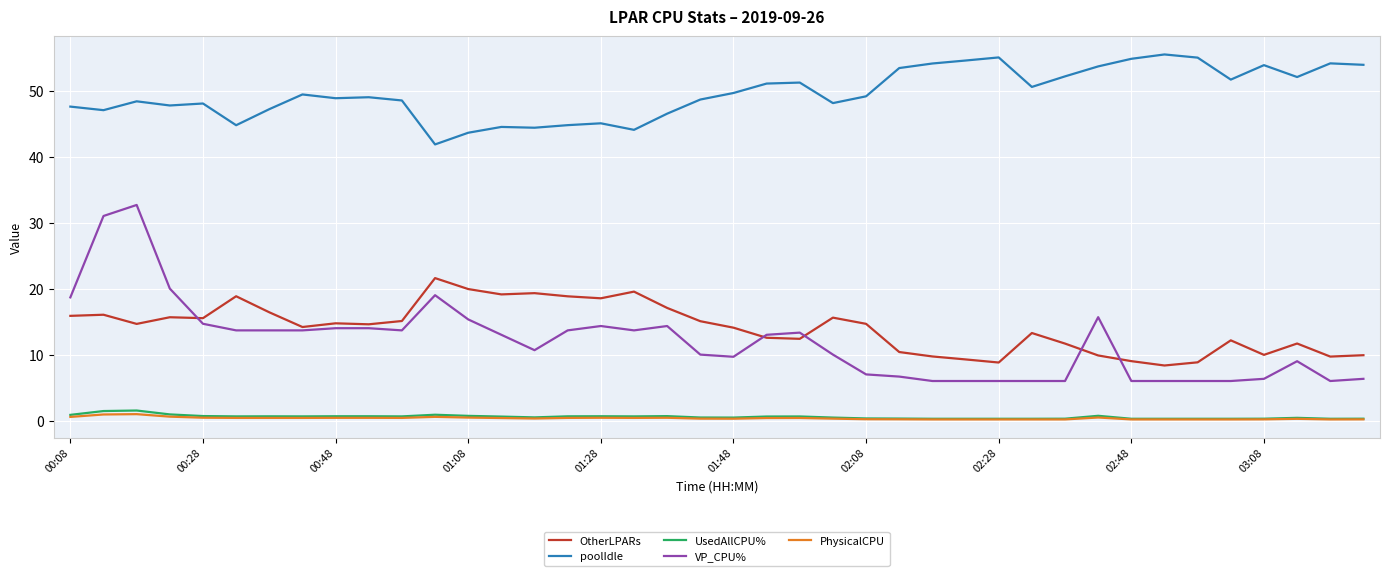

True or false: PhysicalCPU and VP_CPU% intersect in this chart.

False